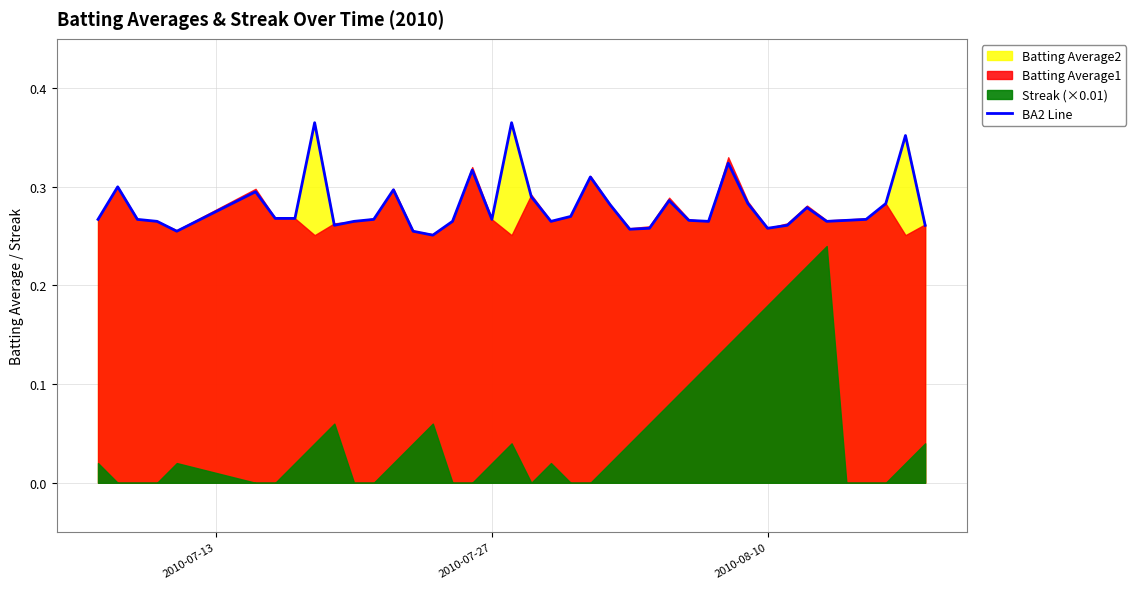

What is the average value?

0.3